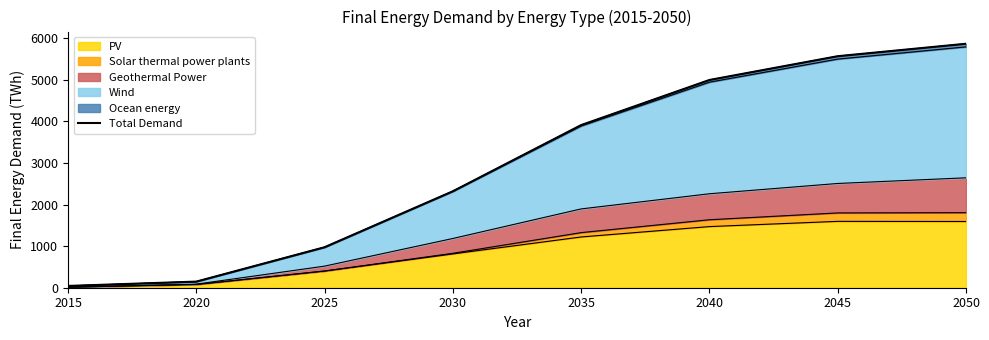

What is the change in value from 2020 to 2035?

+3764.9